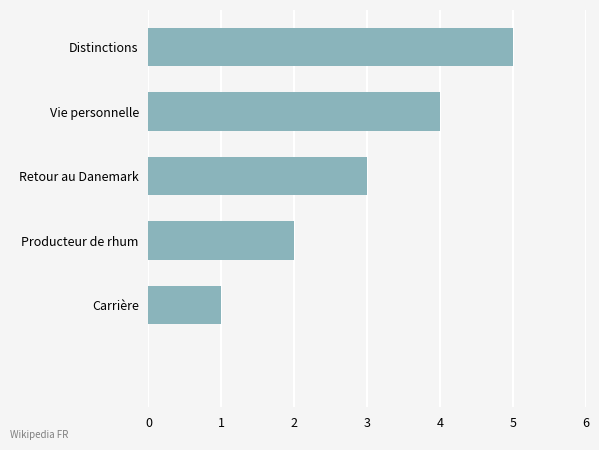

What is the maximum value shown in the chart?

5